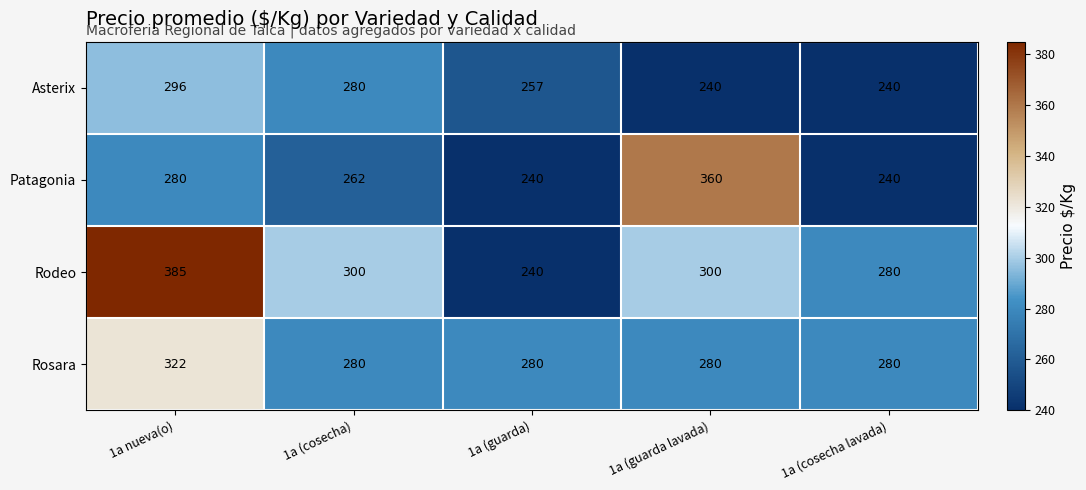

Which series changed the most between 1a (cosecha) and 1a (cosecha lavada)?

Asterix